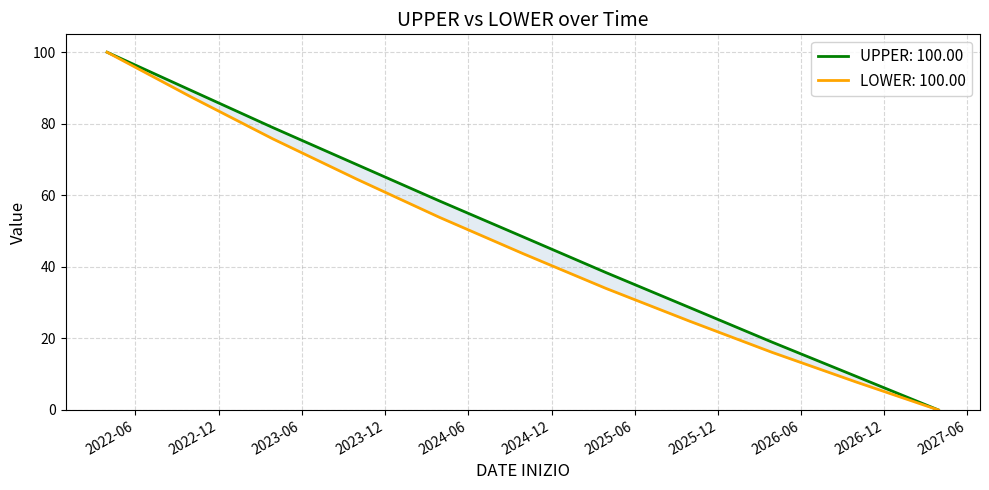

Rank the categories by UPPER value from lowest to highest.

2027-03-30, 2026-09-30, 2026-03-30, 2025-09-30, 2025-03-30, 2024-09-30, 2024-03-30, 2023-09-30, 2023-03-30, 2022-09-30, 2022-03-31